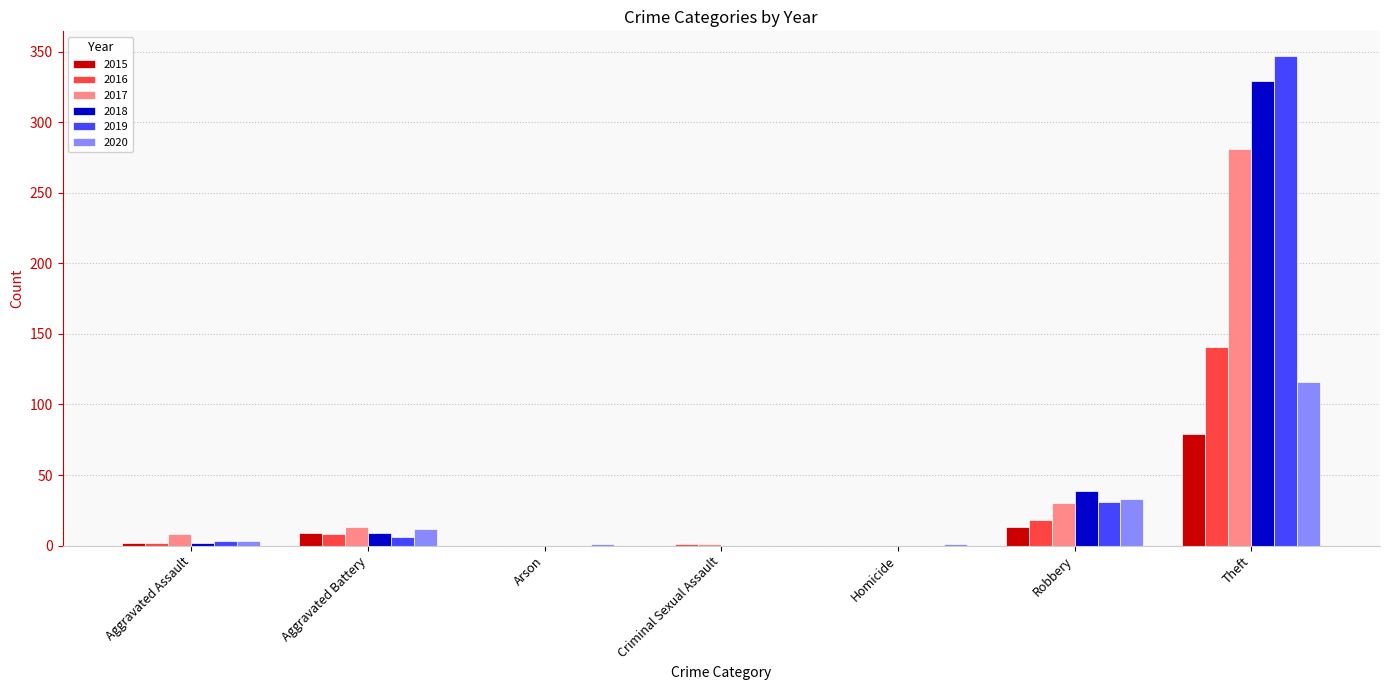

What is the average value of the 2015 series?

15